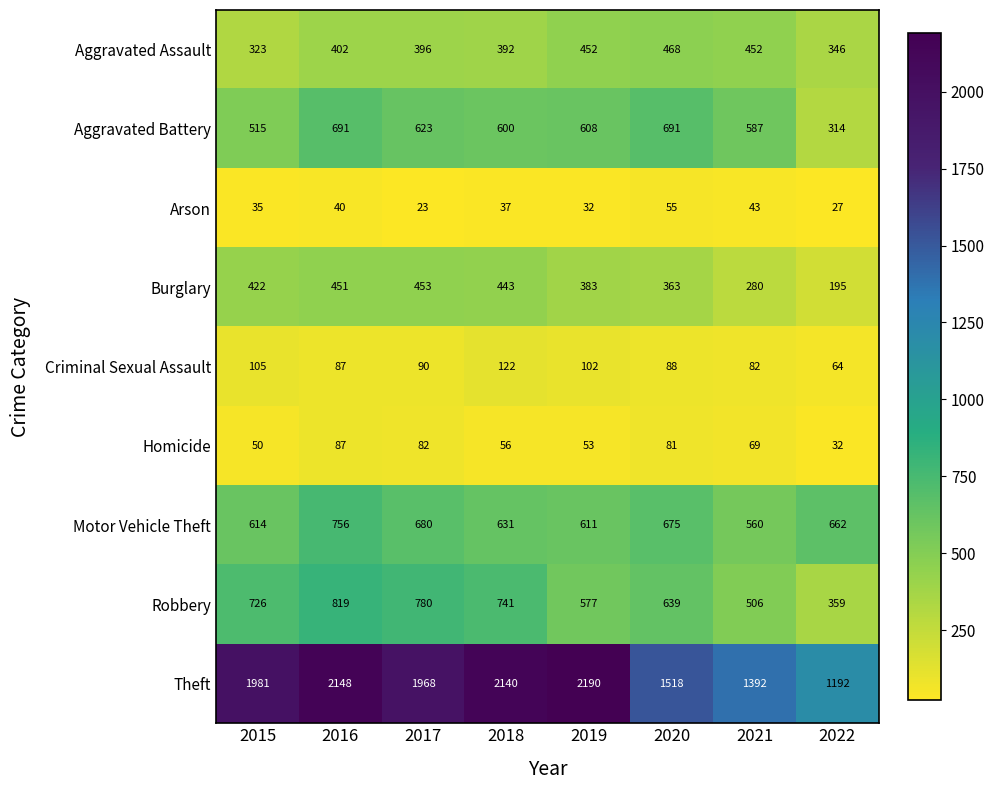

At which category is the sum across all series the highest?

2016